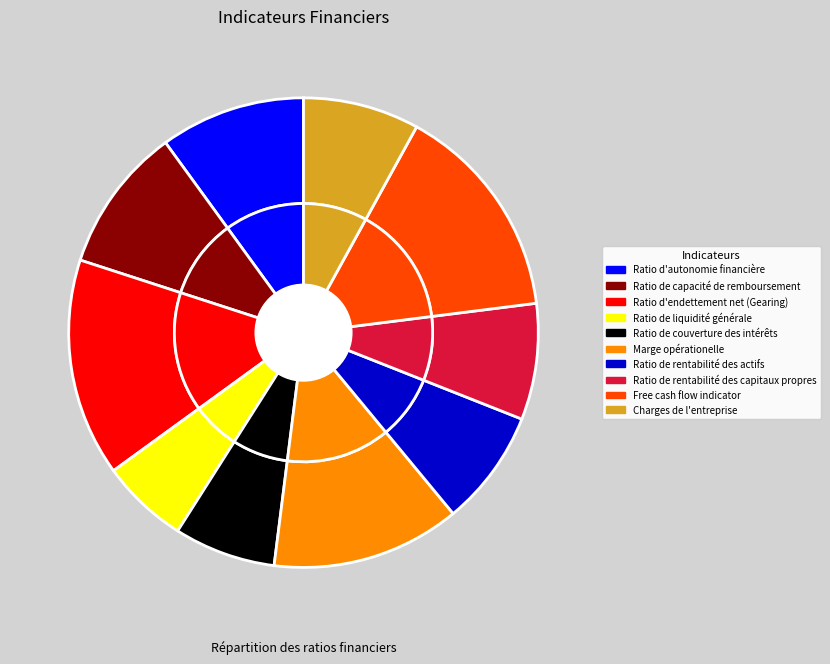

To the nearest percent, what percentage of the pie is Ratio de couverture des intérêts?

7%